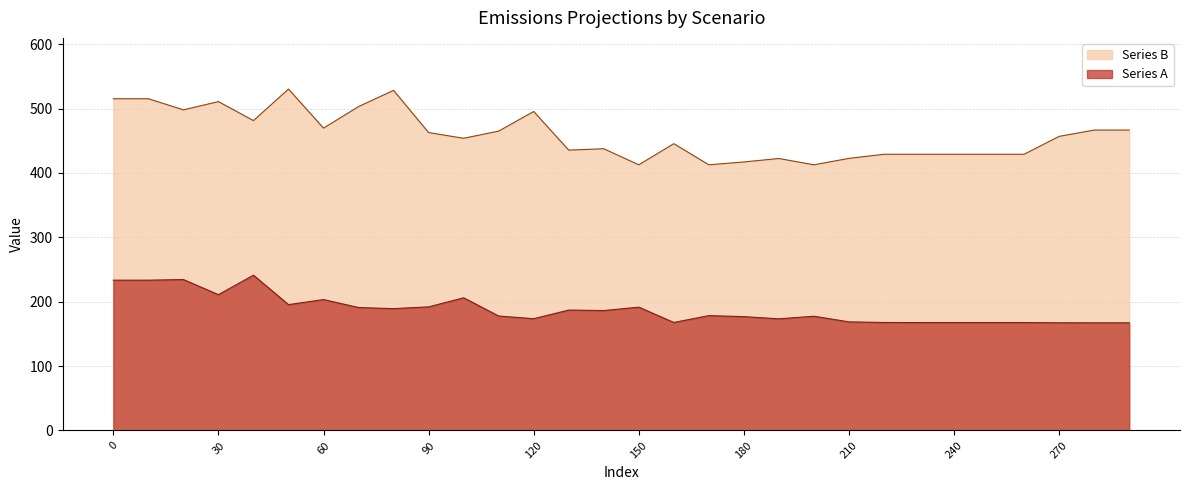

Which has a higher value, 170 or 60?

60